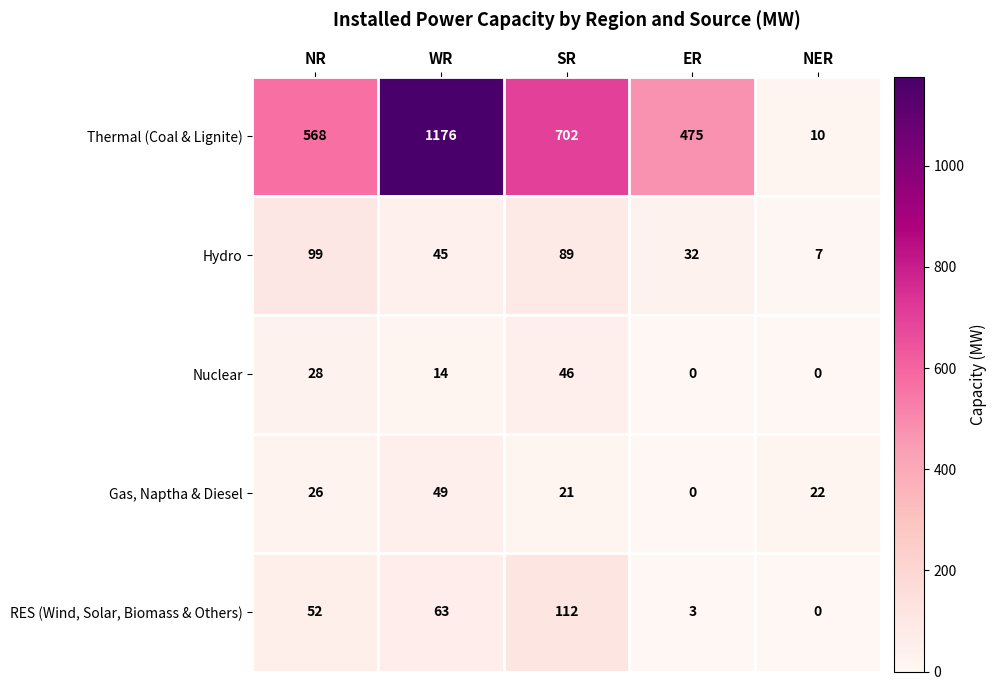

True or false: Gas, Naptha & Diesel has a value of 22 at NER.

True